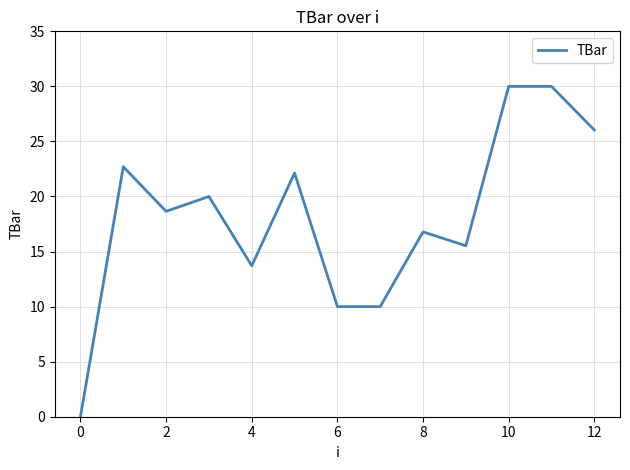

What is the greatest value displayed?

30.0